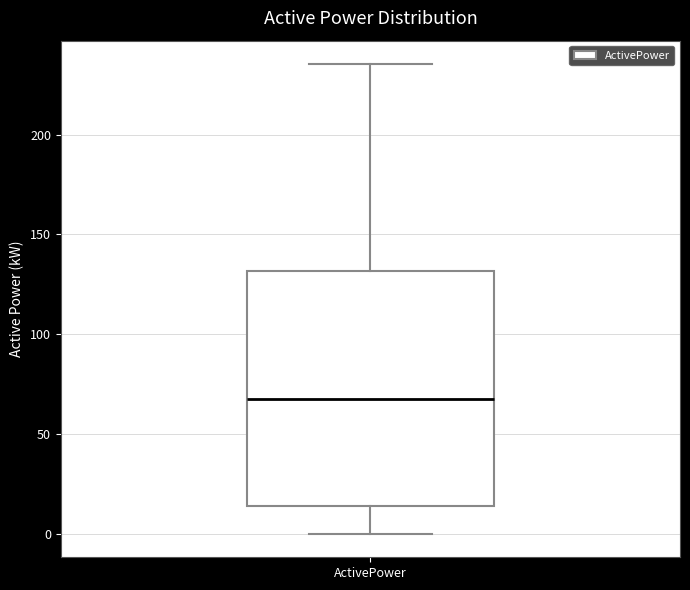

Transcribe this box plot: give where the median line is, the range the box spans, and where the two whiskers end, as read against the y-axis. The values are not printed on the chart, so give them approximately, as read against the axis.

median 70, box 15 to 130, whiskers 0 to 235